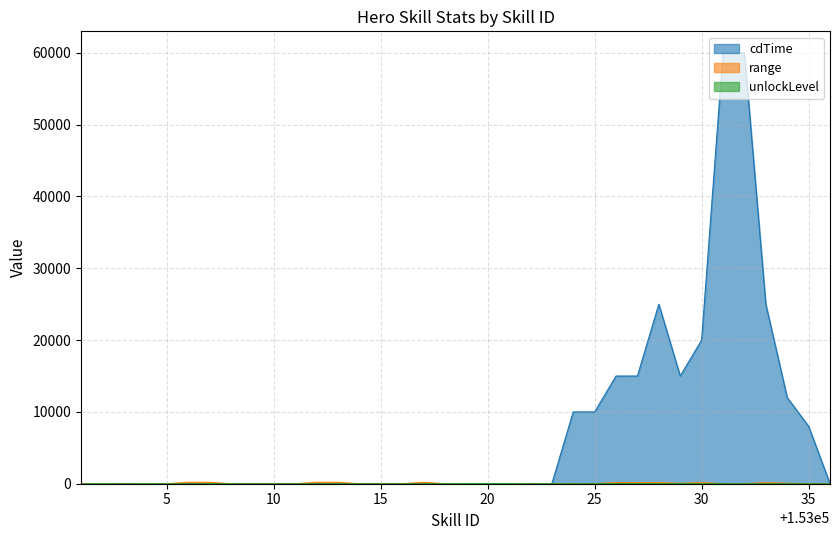

What is the maximum value for range?

200